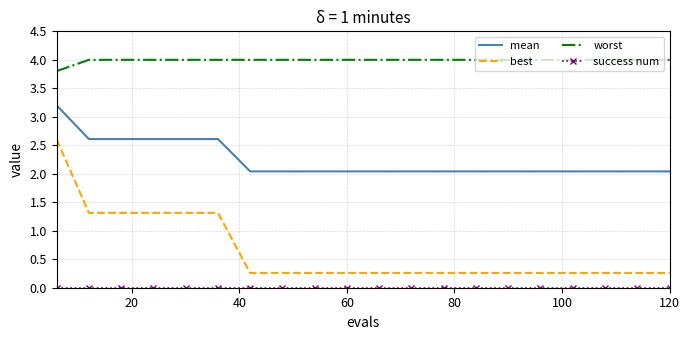

True or false: worst and best intersect in this chart.

False